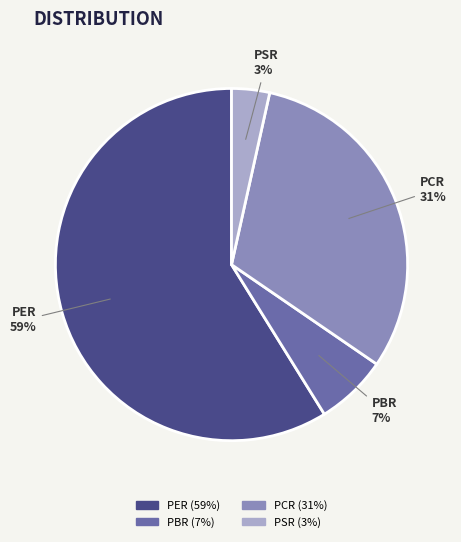

Count the number of slices in the pie.

4